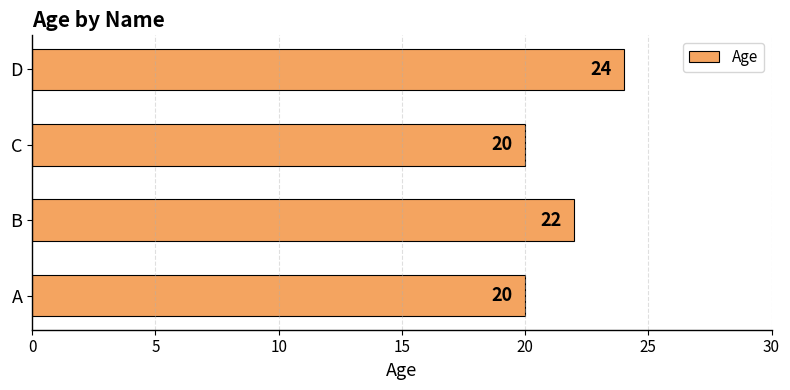

What is the difference between the maximum and second lowest values?

4